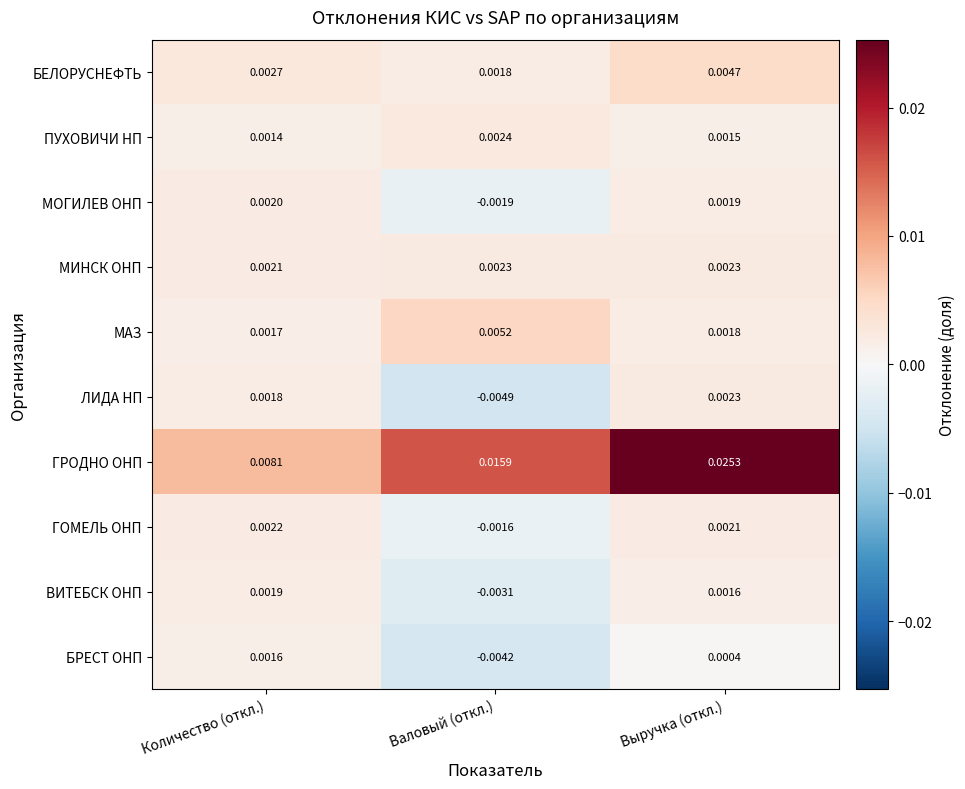

At which label is ВИТЕБСК ОНП closest to 0?

Выручка (откл.)